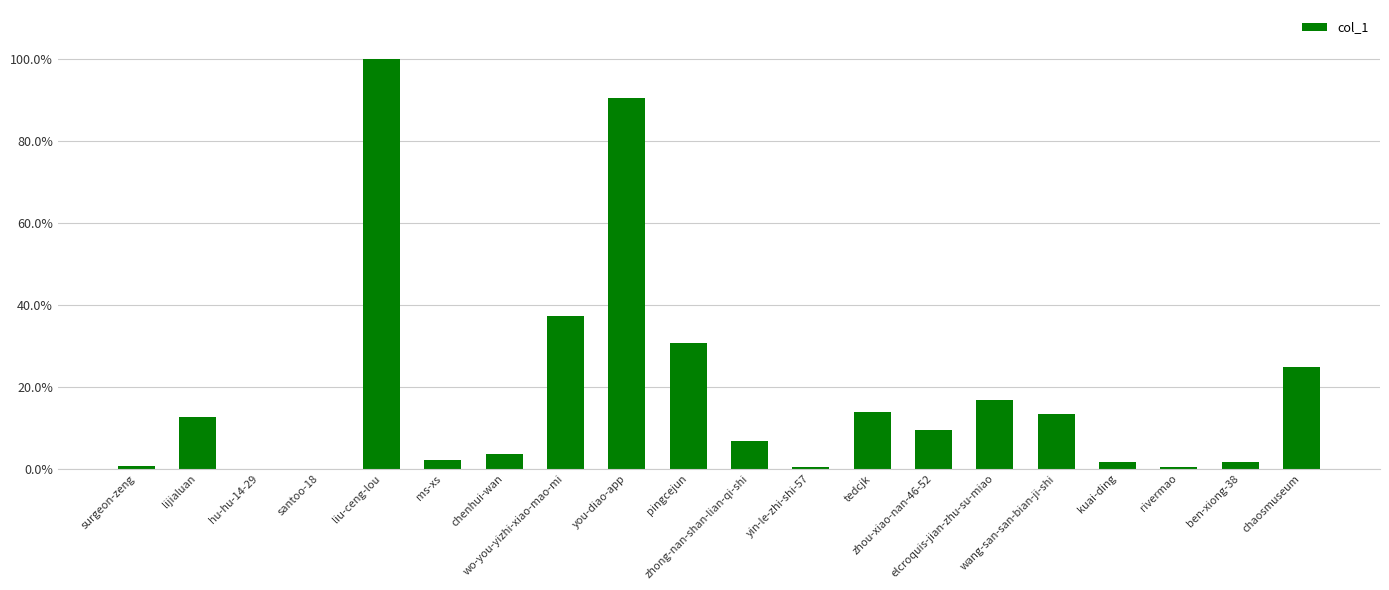

At which category does the chart reach its minimum across all series?

hu-hu-14-29